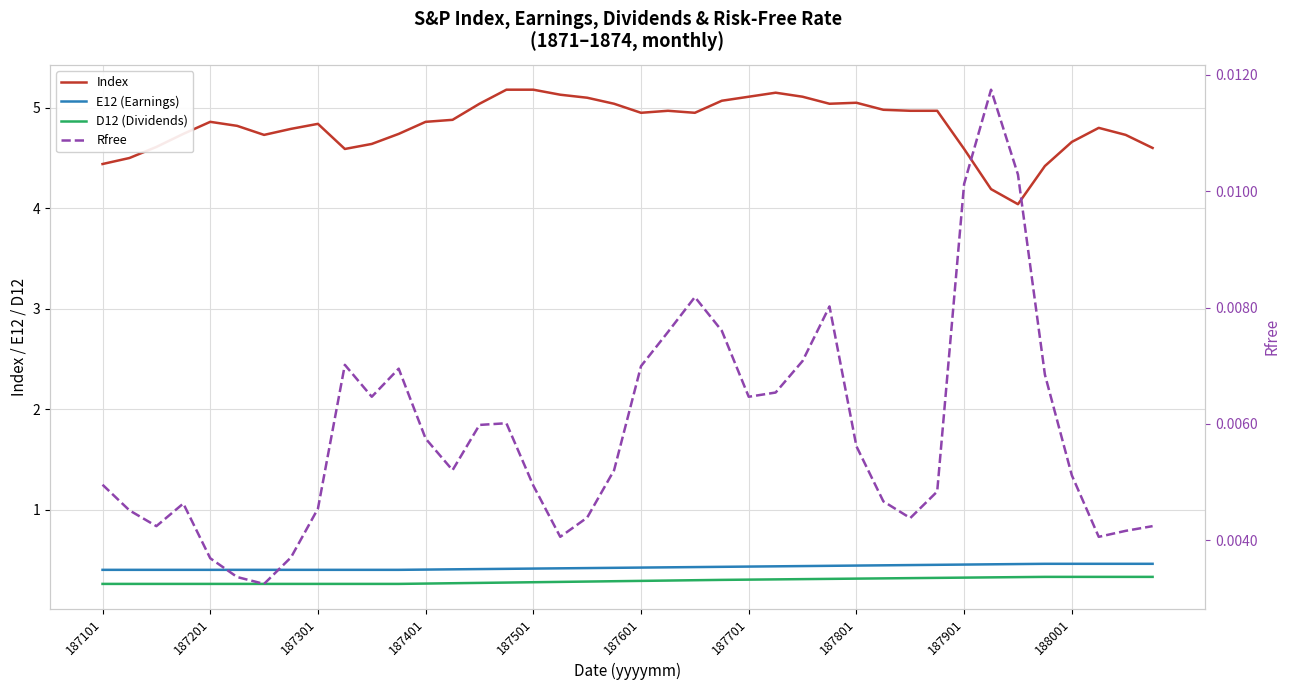

Reading right to left, transcribe all the data shown in this chart.

Index: 4.6	4.7	4.8	4.7	4.4	4.0	4.2	4.6	5.0	5.0	5.0	5.0	5.0	5.1	5.2	5.1	5.1	5.0	5.0	5.0	5.0	5.1	5.1	5.2	5.2	5.0	4.9	4.9	4.7	4.6	4.6	4.8	4.8	4.7	4.8	4.9	4.7	4.6	4.5	4.4
E12 (Earnings): 0.5	0.5	0.5	0.5	0.5	0.5	0.5	0.5	0.5	0.4	0.4	0.4	0.4	0.4	0.4	0.4	0.4	0.4	0.4	0.4	0.4	0.4	0.4	0.4	0.4	0.4	0.4	0.4	0.4	0.4	0.4	0.4	0.4	0.4	0.4	0.4	0.4	0.4	0.4	0.4
D12 (Dividends): 0.3	0.3	0.3	0.3	0.3	0.3	0.3	0.3	0.3	0.3	0.3	0.3	0.3	0.3	0.3	0.3	0.3	0.3	0.3	0.3	0.3	0.3	0.3	0.3	0.3	0.3	0.3	0.3	0.3	0.3	0.3	0.3	0.3	0.3	0.3	0.3	0.3	0.3	0.3	0.3
Rfree: 0.0	0.0	0.0	0.0	0.0	0.0	0.0	0.0	0.0	0.0	0.0	0.0	0.0	0.0	0.0	0.0	0.0	0.0	0.0	0.0	0.0	0.0	0.0	0.0	0.0	0.0	0.0	0.0	0.0	0.0	0.0	0.0	0.0	0.0	0.0	0.0	0.0	0.0	0.0	0.0